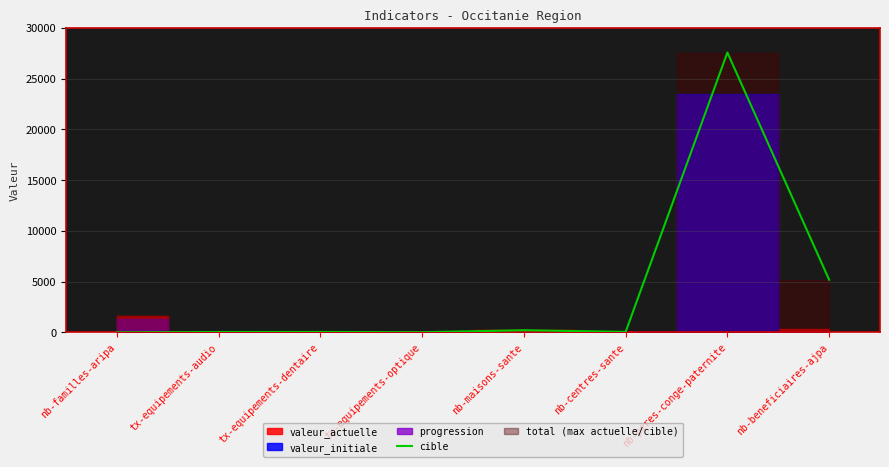

Is it true that cible equals 11699 at nb-peres-conge-paternite?

False